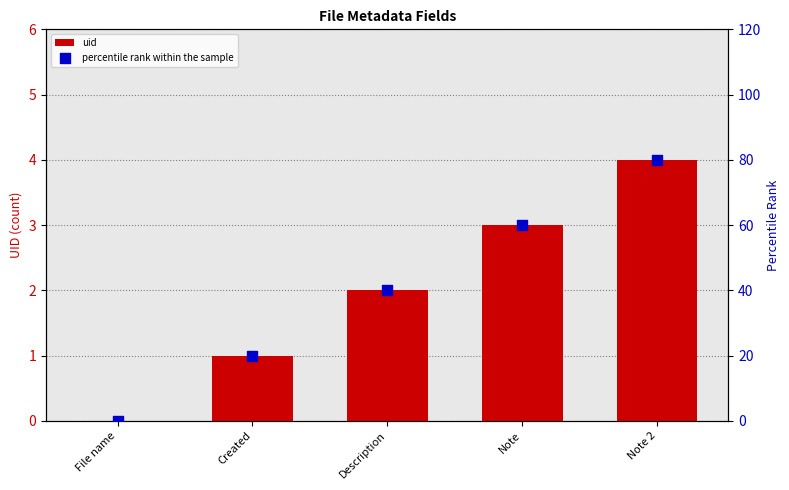

Is the value of percentile rank within the sample at Created greater than the value of uid at Created?

Yes